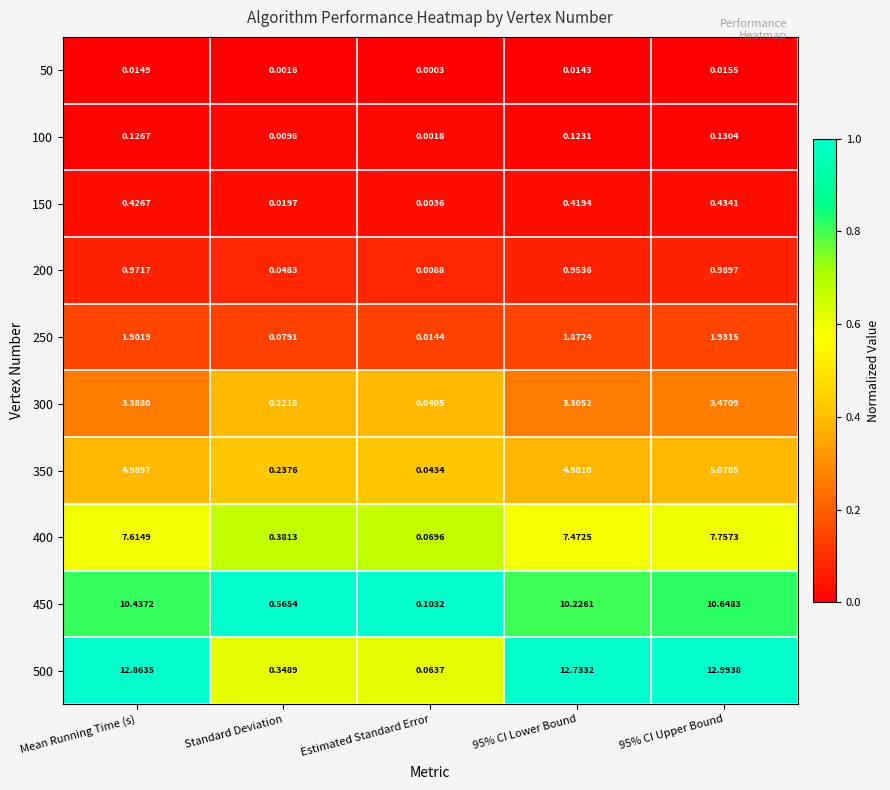

Which category has the lowest value in the 400 series?

Estimated Standard Error